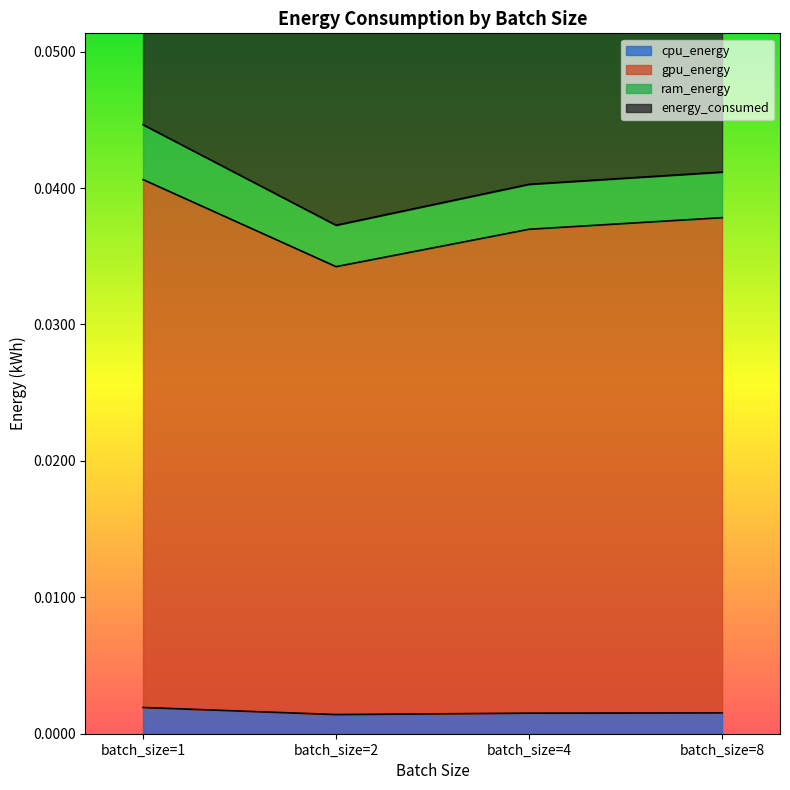

The value of gpu_energy at batch_size=1 is 0.0. True or false?

False